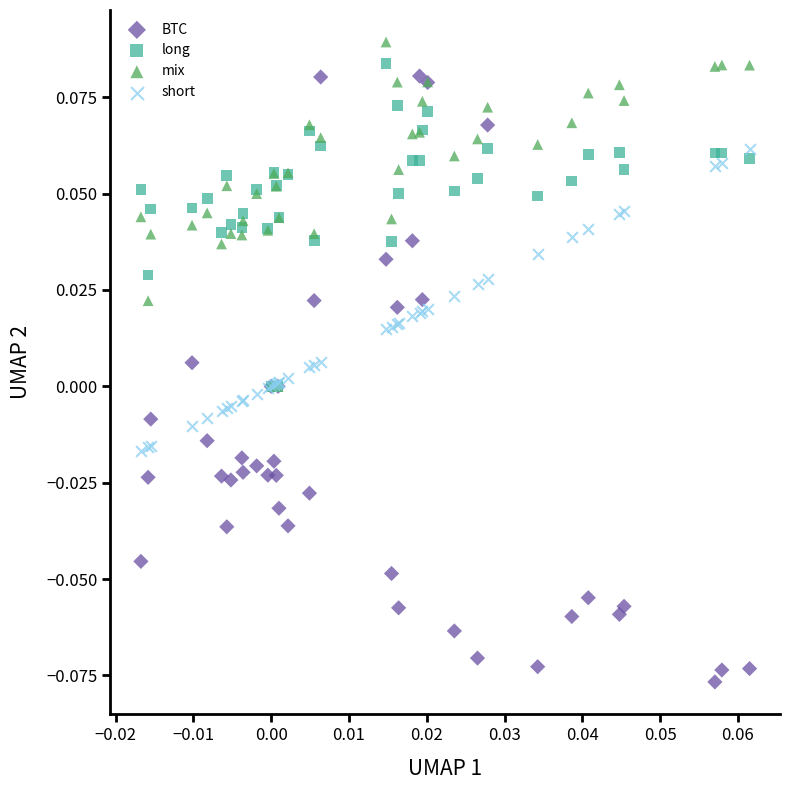

Which series has the widest spread of Y values?

BTC